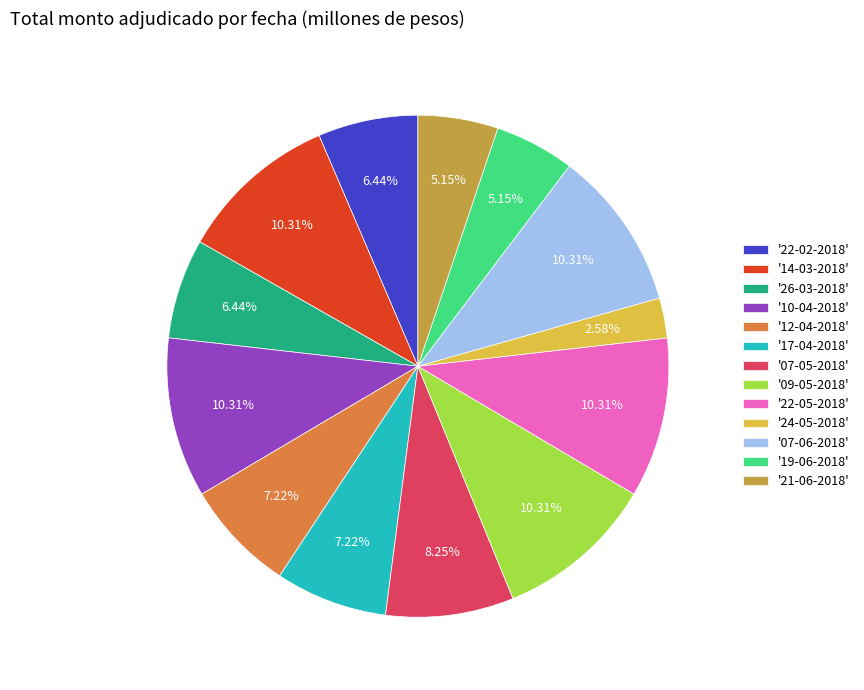

Does '09-05-2018' represent more than half of the total?

No